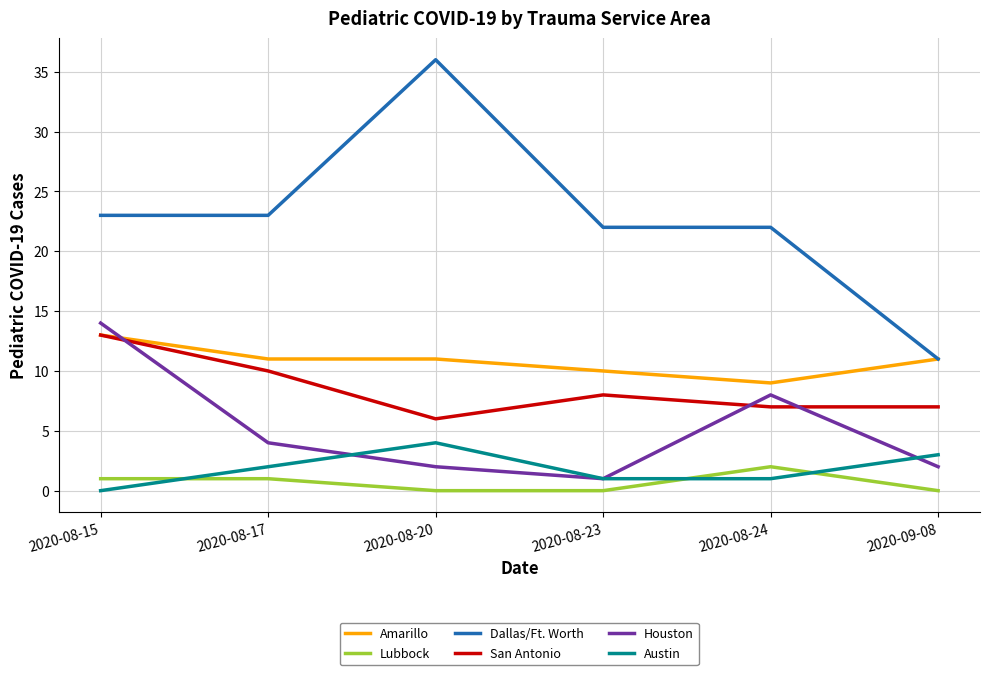

Is this an area chart (filled region under the line)?

No